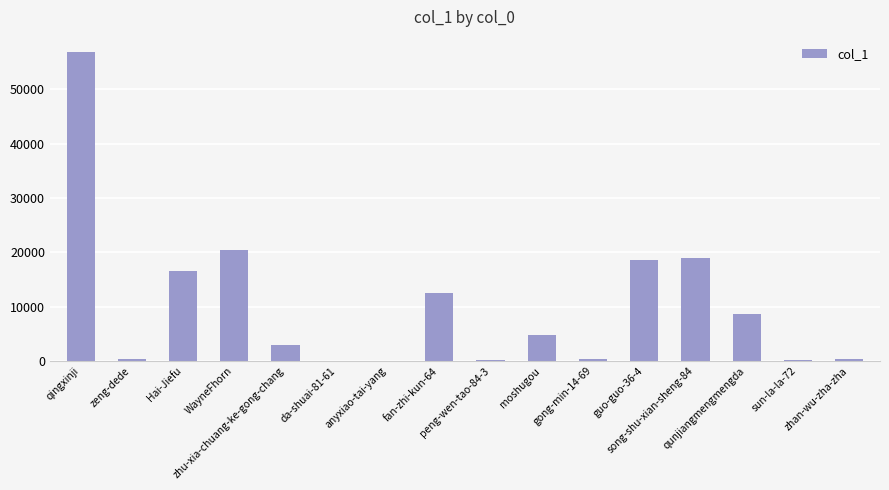

What is the greatest value displayed?

56836